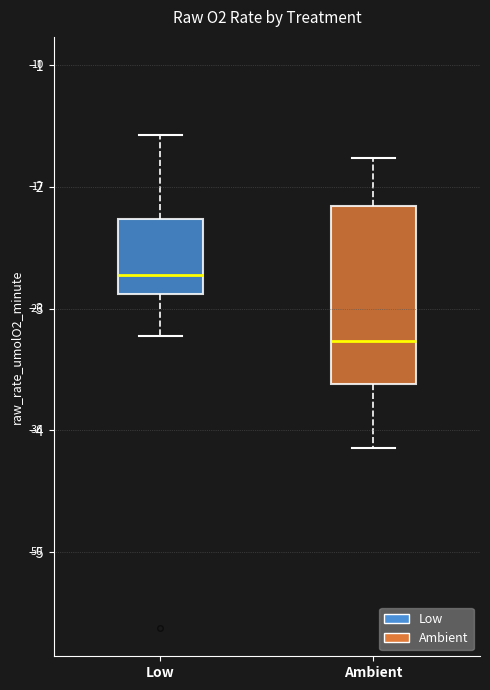

Reading left to right, transcribe this box plot: for each box, give where its median line is, the range the box spans, and where its two whiskers end, as read against the y-axis. The values are not printed on the chart, so give them approximately, as read against the axis.

Low: median -2.7, box -2.9 to -2.3, whiskers -3.2 to -1.6
Ambient: median -3.3, box -3.6 to -2.2, whiskers -4.1 to -1.8